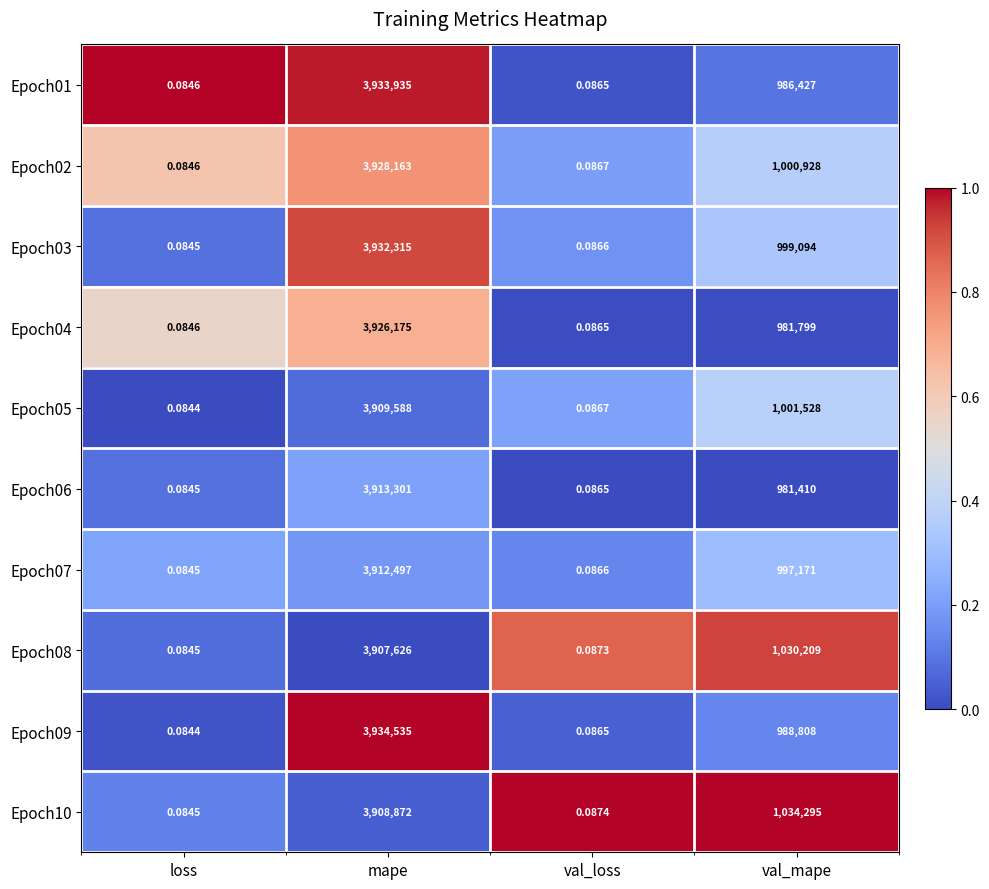

Where does the Epoch06 series first go above 981410?

mape